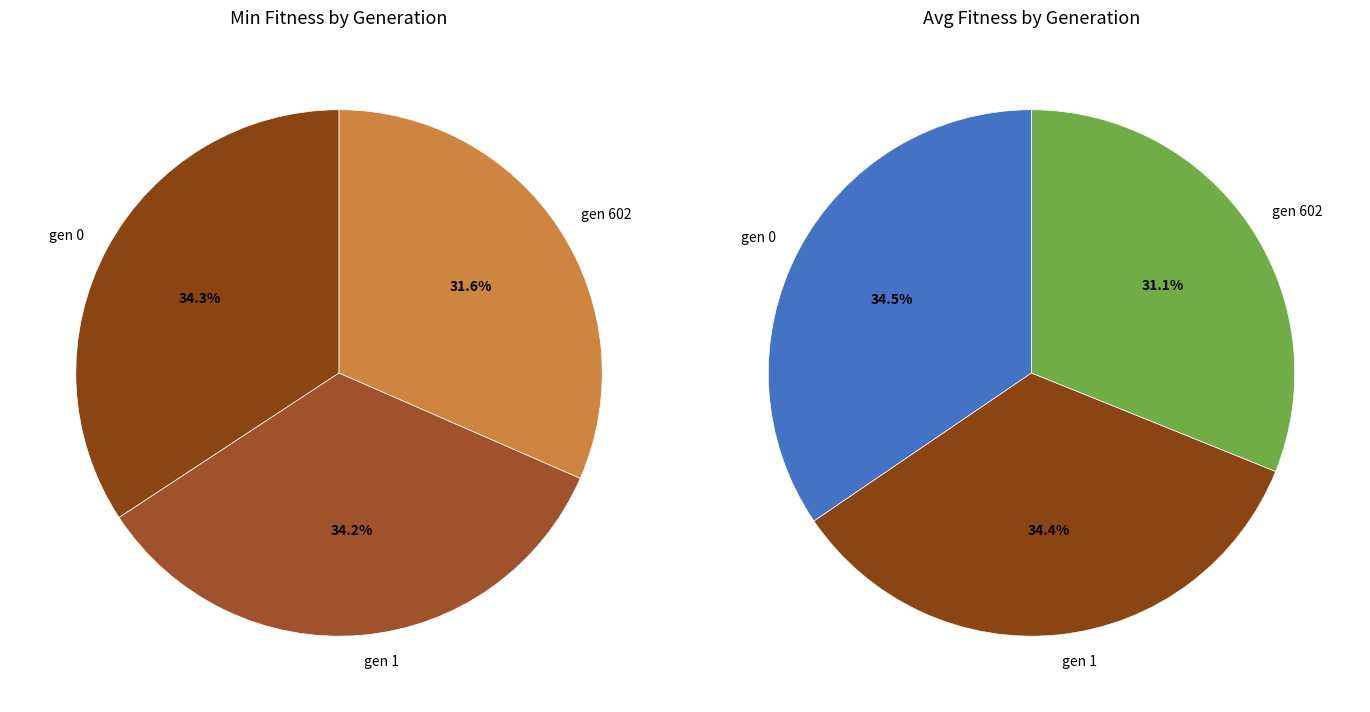

Combined, do gen 1 and gen 0 account for over 50%?

Yes